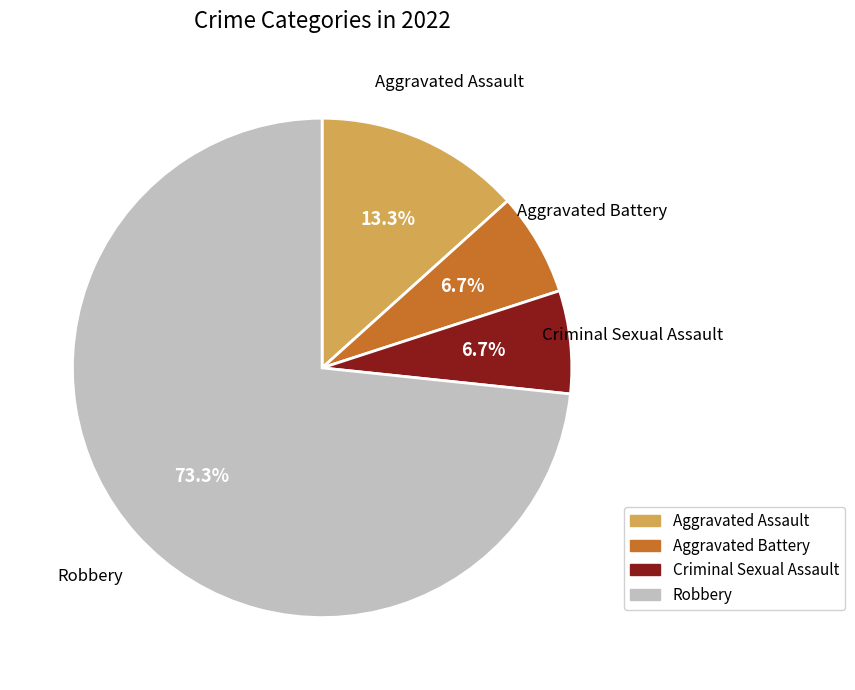

Is there any slice that represents more than half of the pie?

Yes